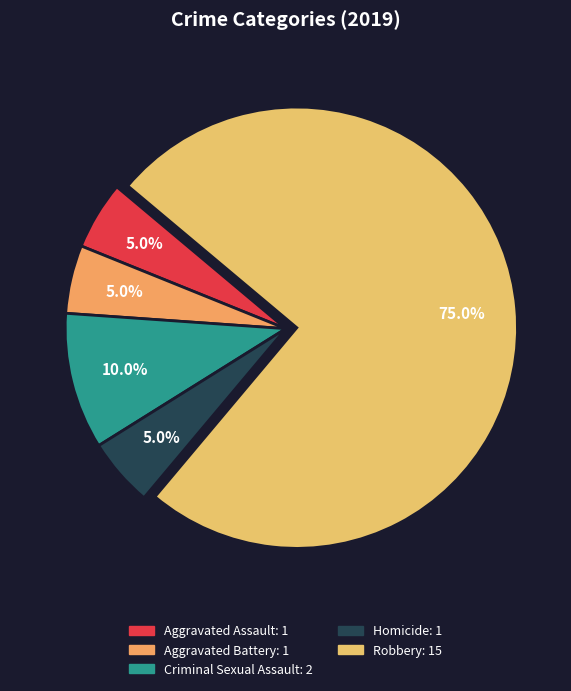

To the nearest percent, what is the difference between the largest and smallest slice percentages?

70%